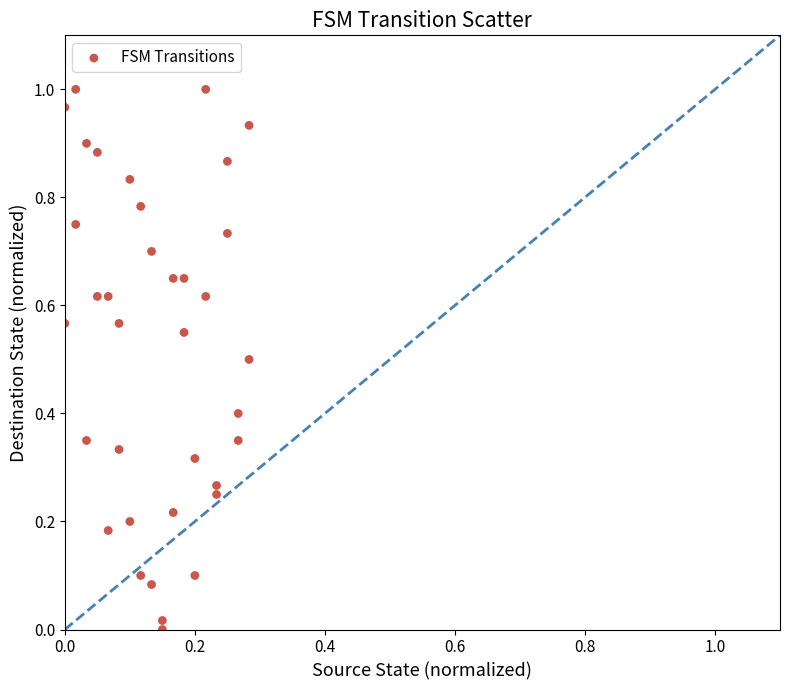

How many points are shown in the scatter plot?

36